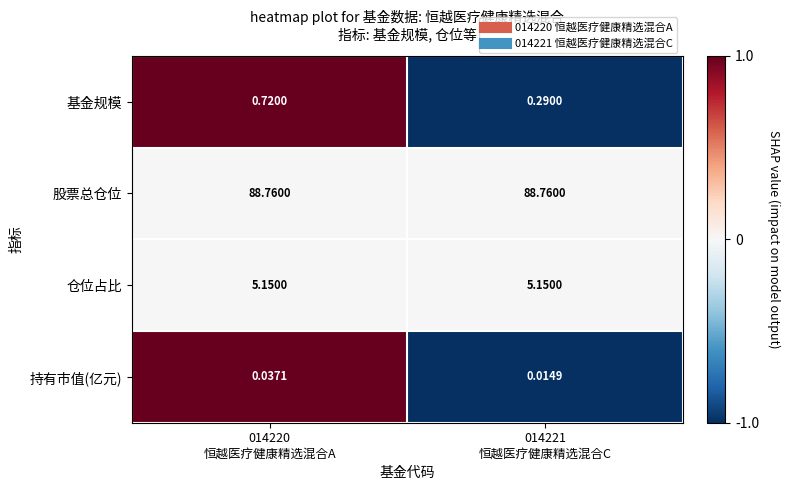

At how many categories does at least one series exceed 0?

2